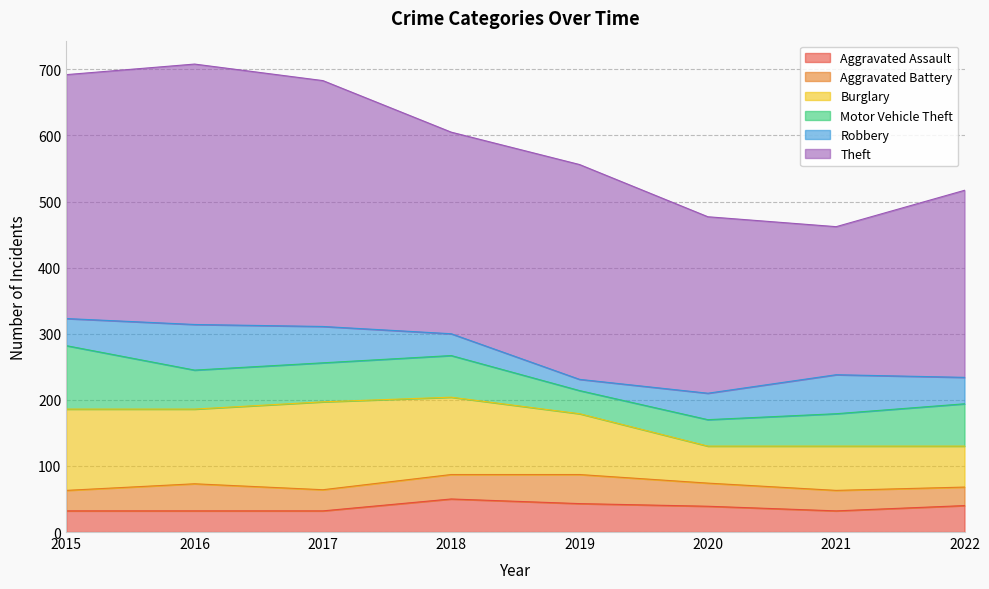

Which category has the highest value in the Motor Vehicle Theft series?

2015